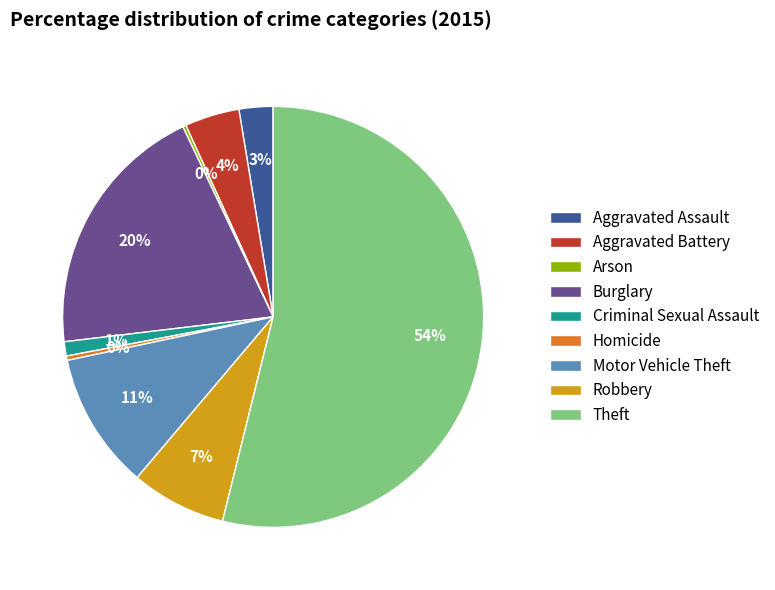

To the nearest percent, what is the difference between the largest and smallest slice percentages?

54%